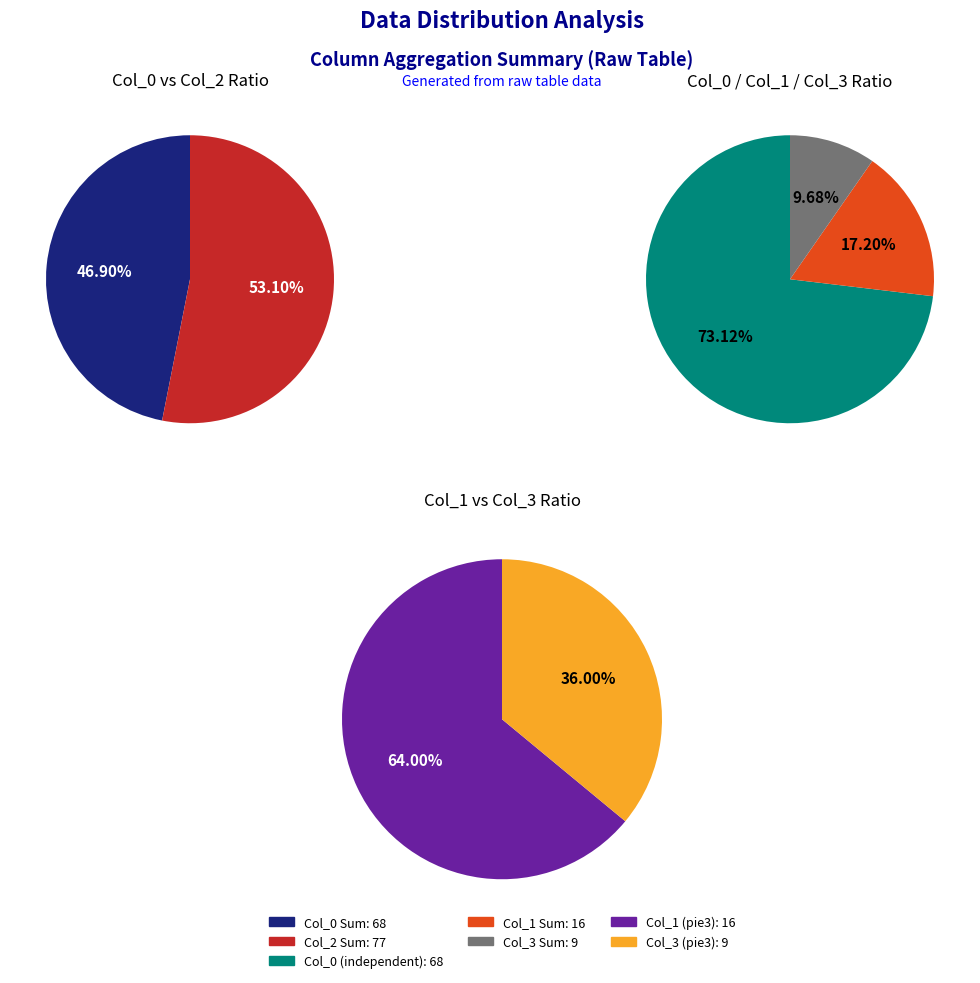

What percentage is NOT represented by 5?

100.0%